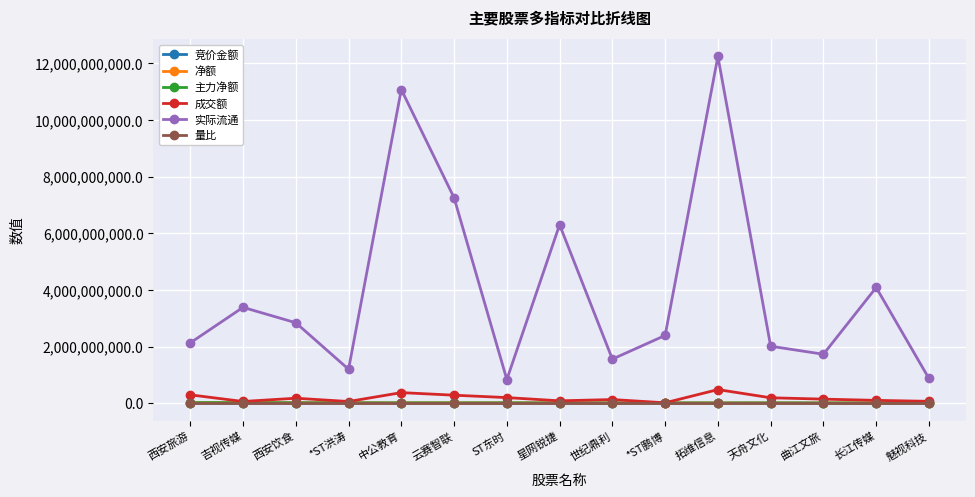

Between 西安饮食 and 中公教育, which series saw the biggest shift?

实际流通